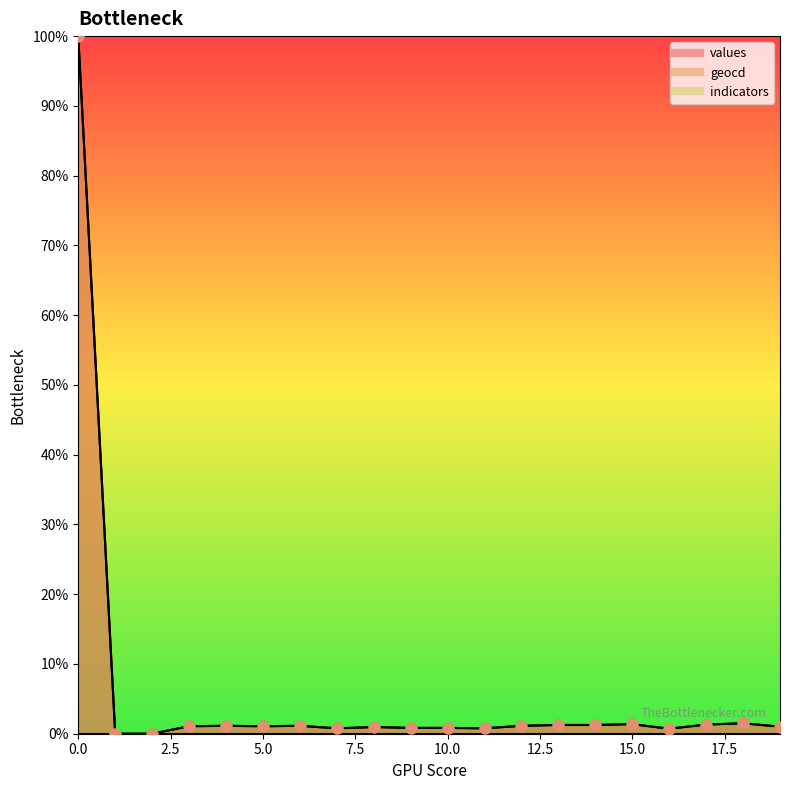

Which series contains the highest Y value?

values